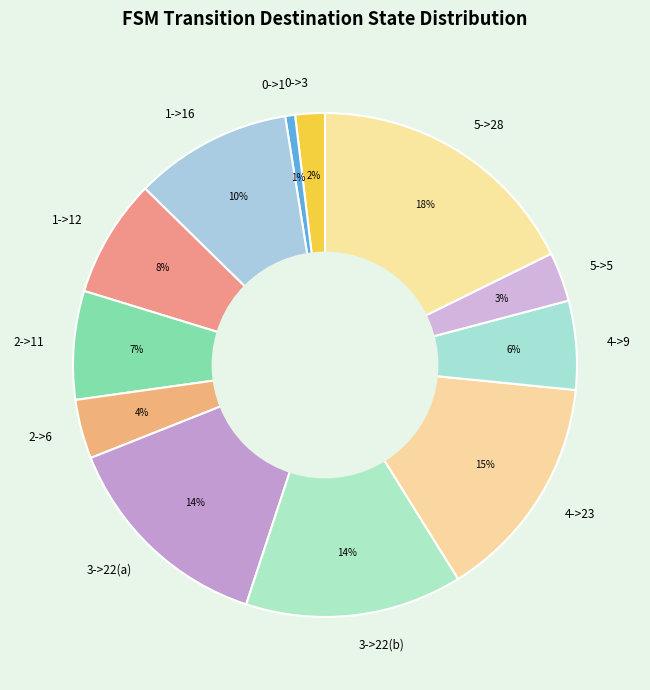

Which category has the biggest portion of the pie?

5->28